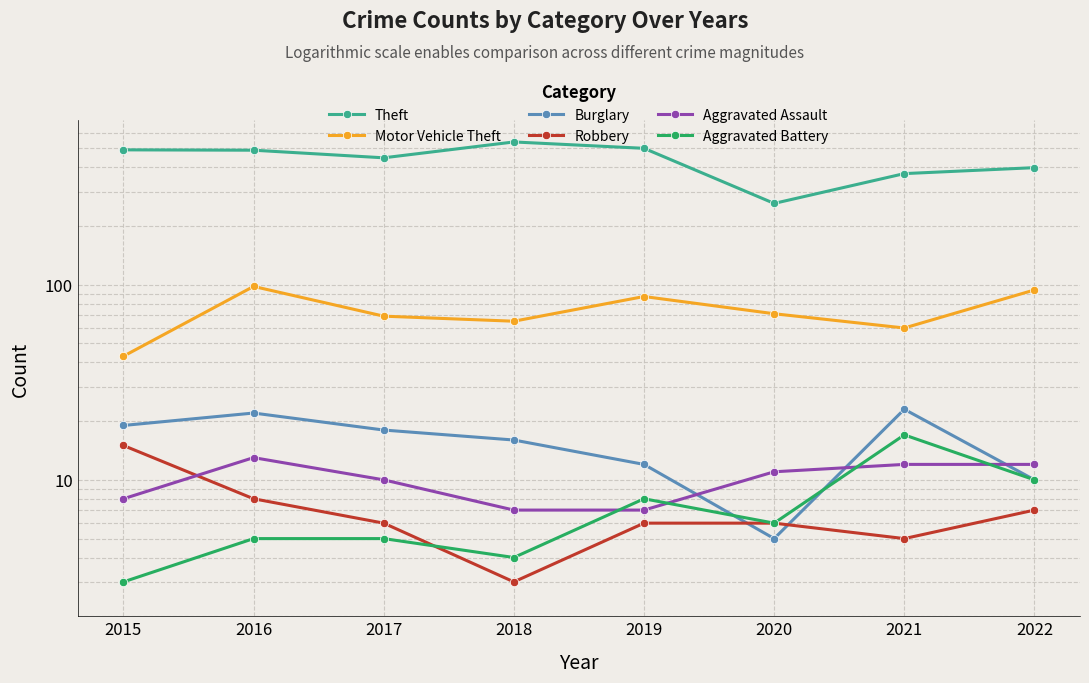

Is the value of Motor Vehicle Theft at 2021 greater than the value of Theft at 2018?

No